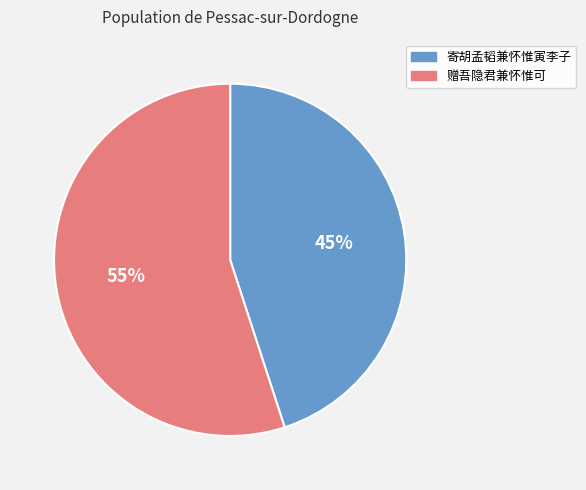

To the nearest percent, what portion does 赠吾隐君兼怀惟可 represent?

55%